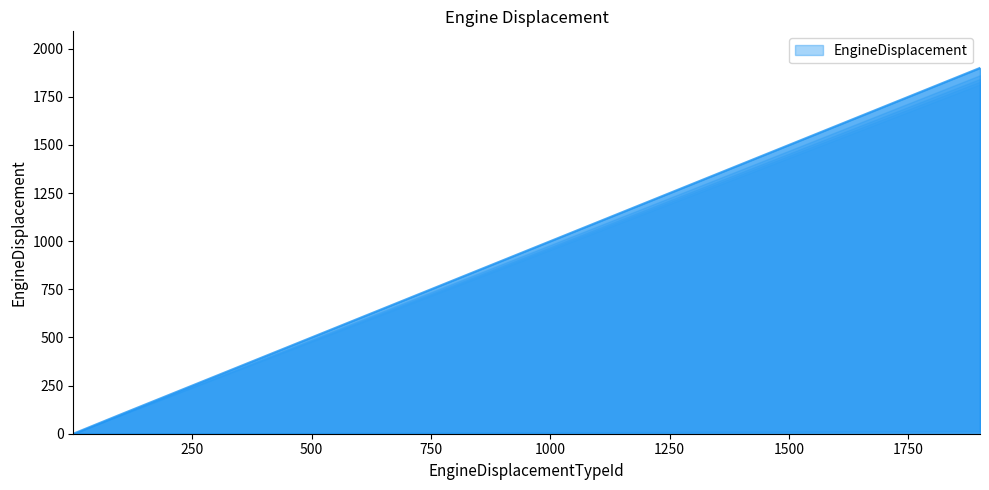

What is the value of the 8th point from the left?

700